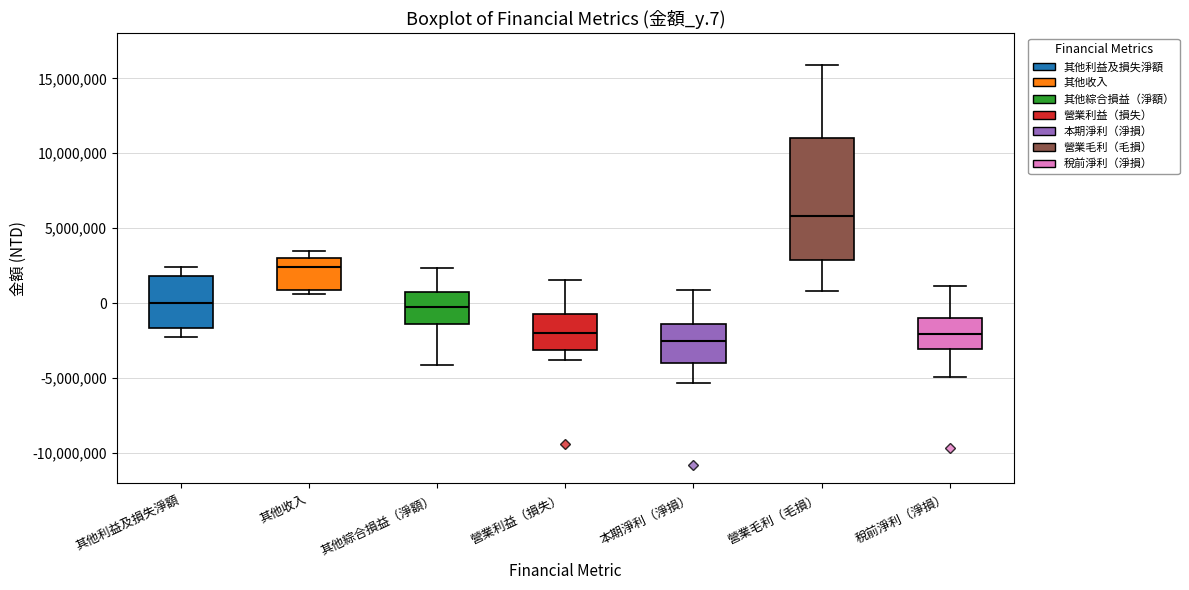

Reading left to right, transcribe this box plot: for each box, give where its median line is, the range the box spans, and where its two whiskers end, as read against the y-axis. The values are not printed on the chart, so give them approximately, as read against the axis.

其他利益及損失淨額: median 0, box -1500000 to 2000000, whiskers -2000000 to 2500000
其他收入: median 2500000, box 1000000 to 3000000, whiskers 500000 to 3500000
其他綜合損益（淨額）: median -500000, box -1500000 to 500000, whiskers -4000000 to 2500000
營業利益（損失）: median -2000000, box -3000000 to -500000, whiskers -4000000 to 1500000
本期淨利（淨損）: median -2500000, box -4000000 to -1500000, whiskers -5500000 to 1000000
營業毛利（毛損）: median 6000000, box 3000000 to 11000000, whiskers 1000000 to 16000000
稅前淨利（淨損）: median -2000000, box -3000000 to -1000000, whiskers -5000000 to 1000000